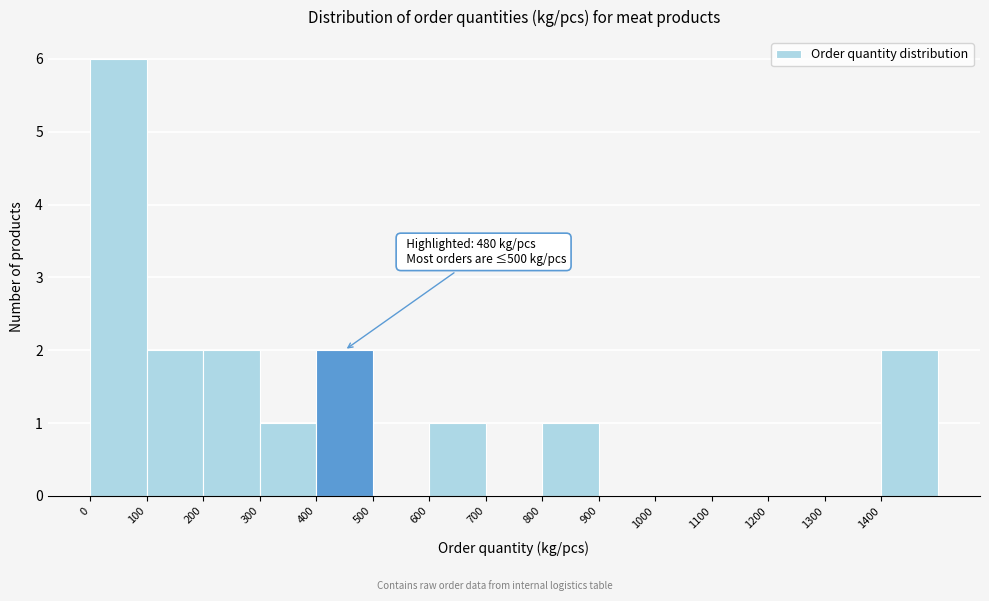

Which range on the x-axis has the tallest bar?

0 to 100